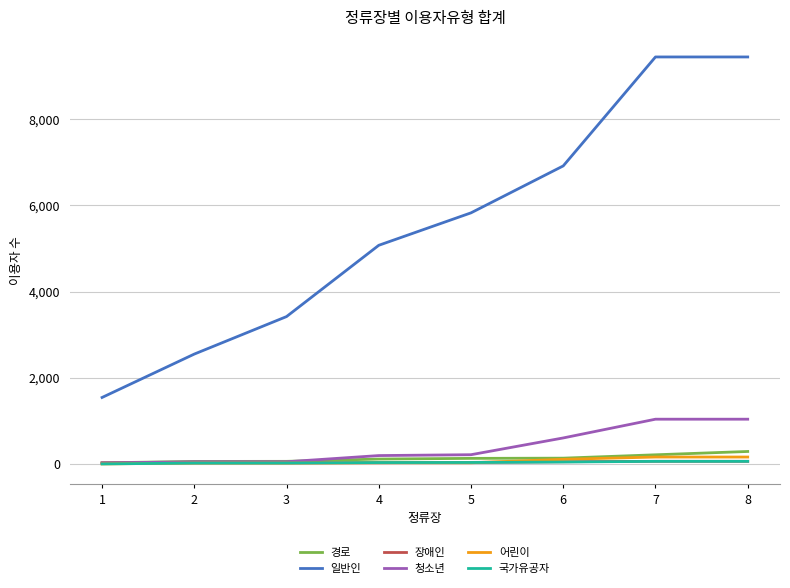

What is the difference between the 경로 values at 8 and 6?

155